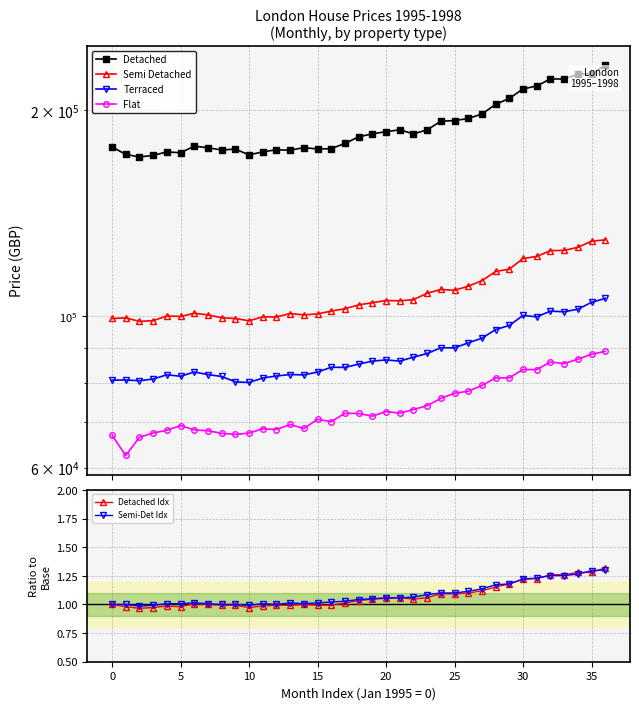

Rank the series by their maximum value, from highest to lowest.

Detached, Semi Detached, Terraced, Flat, Detached Idx, Semi-Det Idx